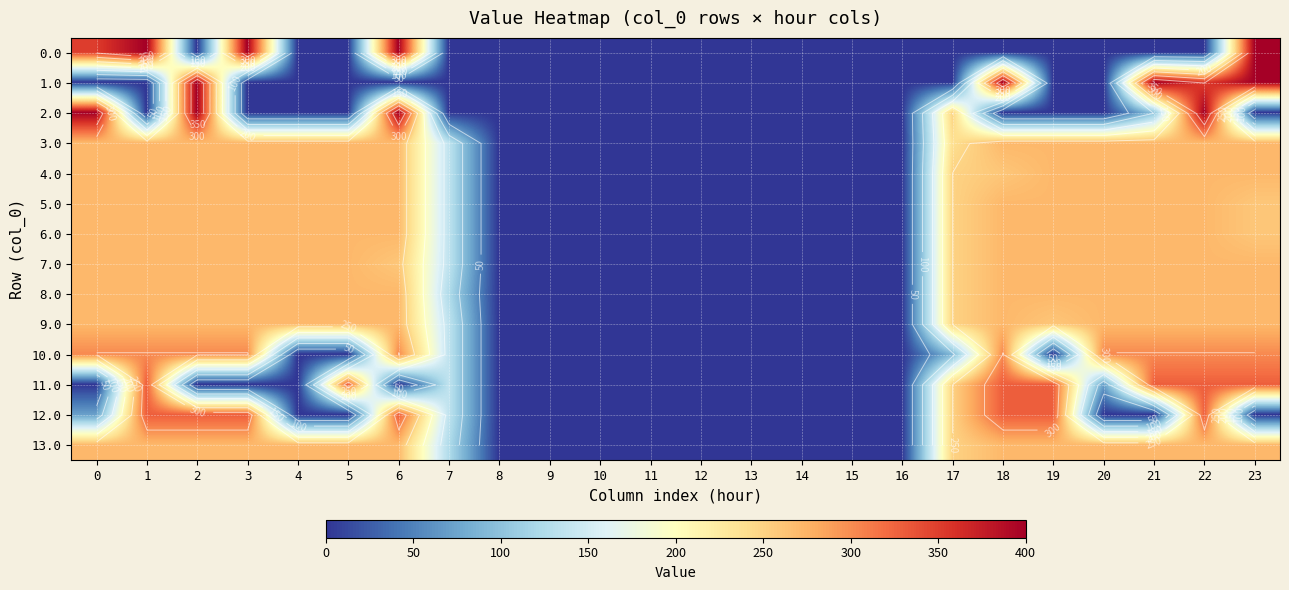

What is the sum of all 11.0 values?

2761.6